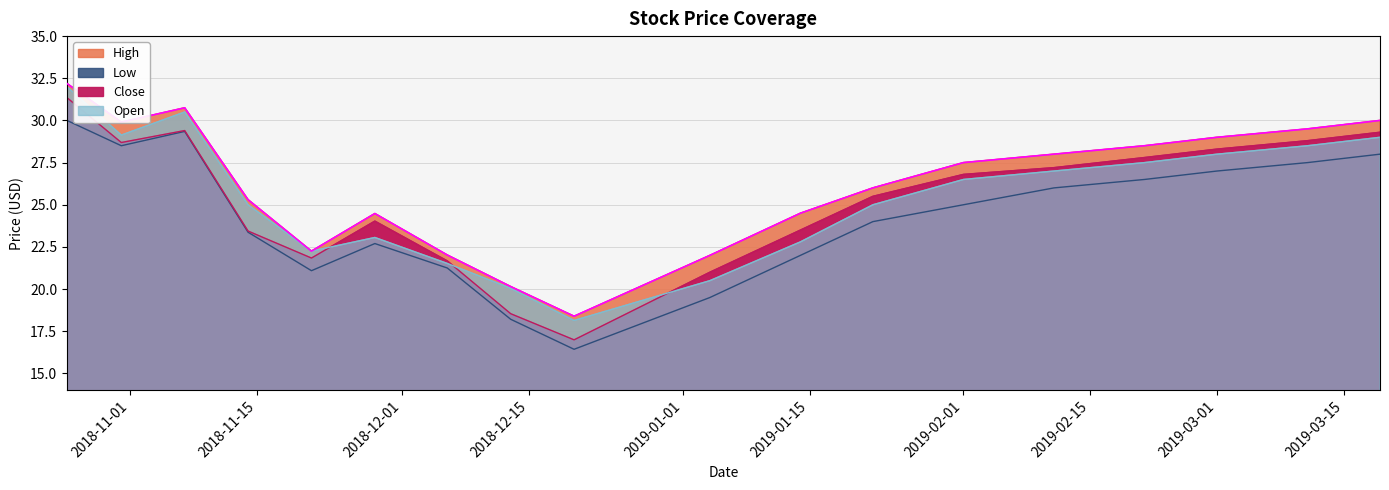

At which label does Open reach its minimum?

2018-12-20